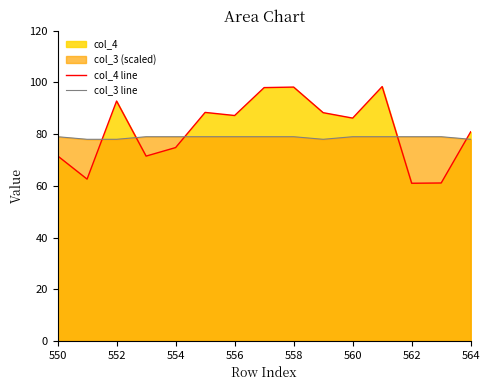

True or false: col_4 line and col_3 line cross at least once.

True